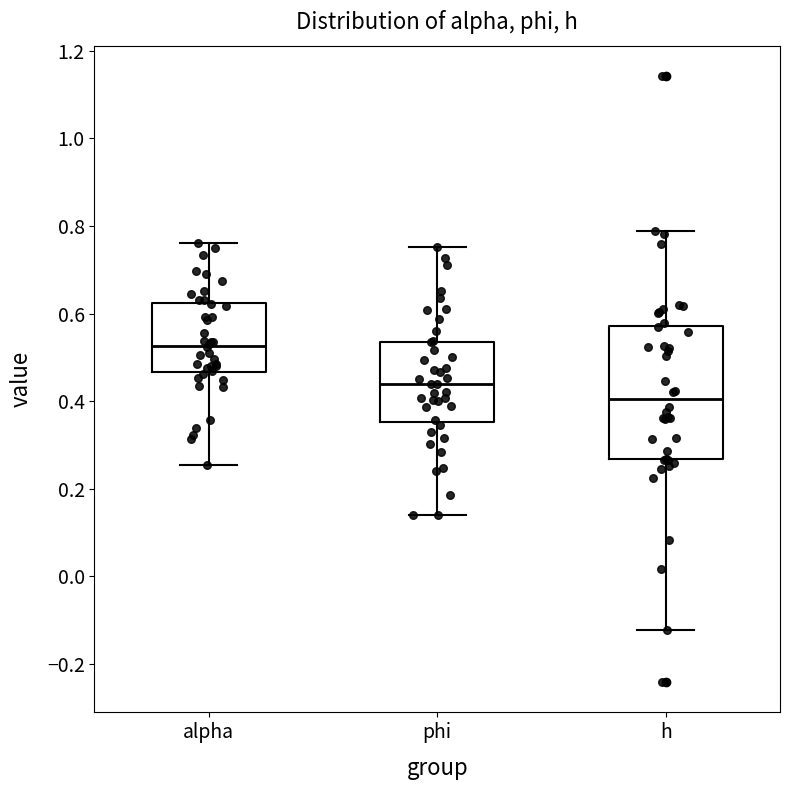

Where does the upper whisker of the box for h end on the y-axis? The values are not printed on the chart, so give them approximately, as read against the axis.

0.78